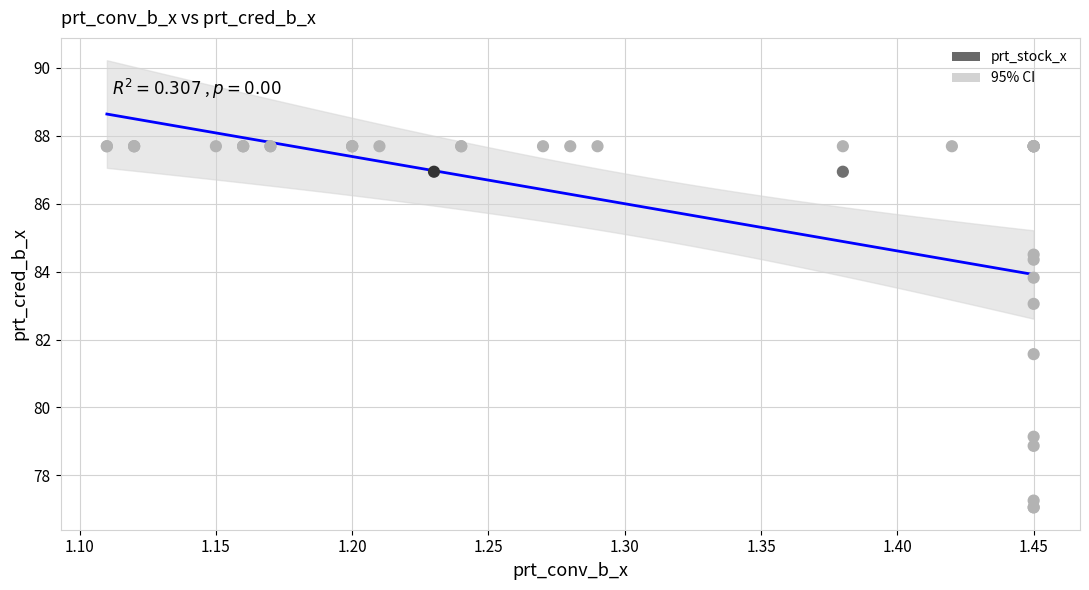

What Y value in the scatter plot is closest to 82?

81.6